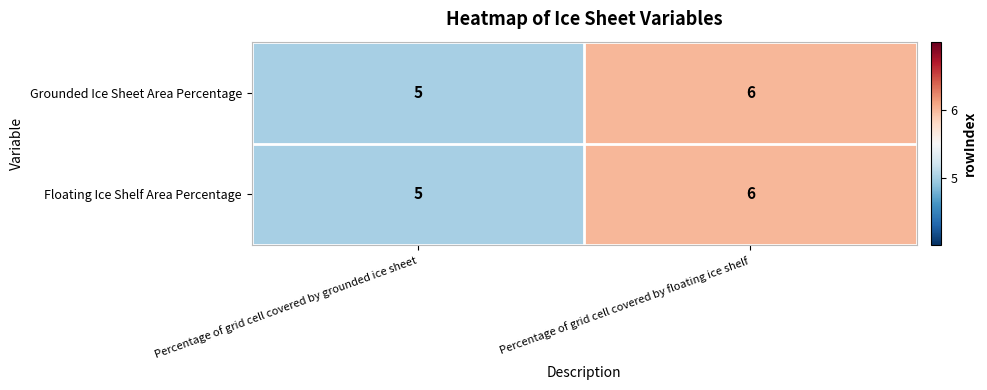

Reading left to right, what are all the values shown in this chart?

Grounded Ice Sheet Area Percentage: Percentage of grid cell covered by grounded ice sheet=5	Percentage of grid cell covered by floating ice shelf=6
Floating Ice Shelf Area Percentage: Percentage of grid cell covered by grounded ice sheet=5	Percentage of grid cell covered by floating ice shelf=6